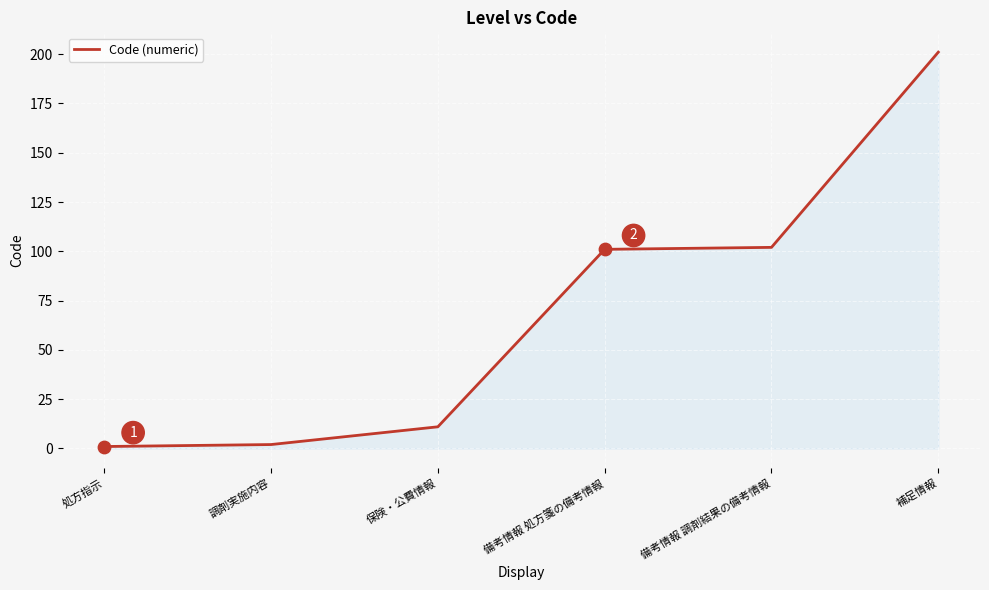

What is the change in value from 調剤実施内容 to 保険・公費情報?

+9